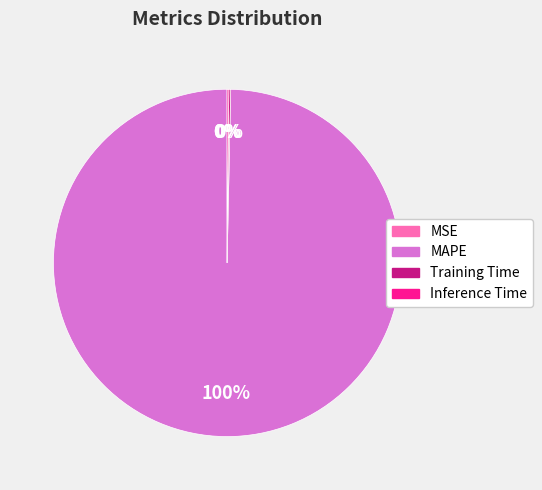

To the nearest percent, what is the difference between the largest and smallest slice percentages?

100%